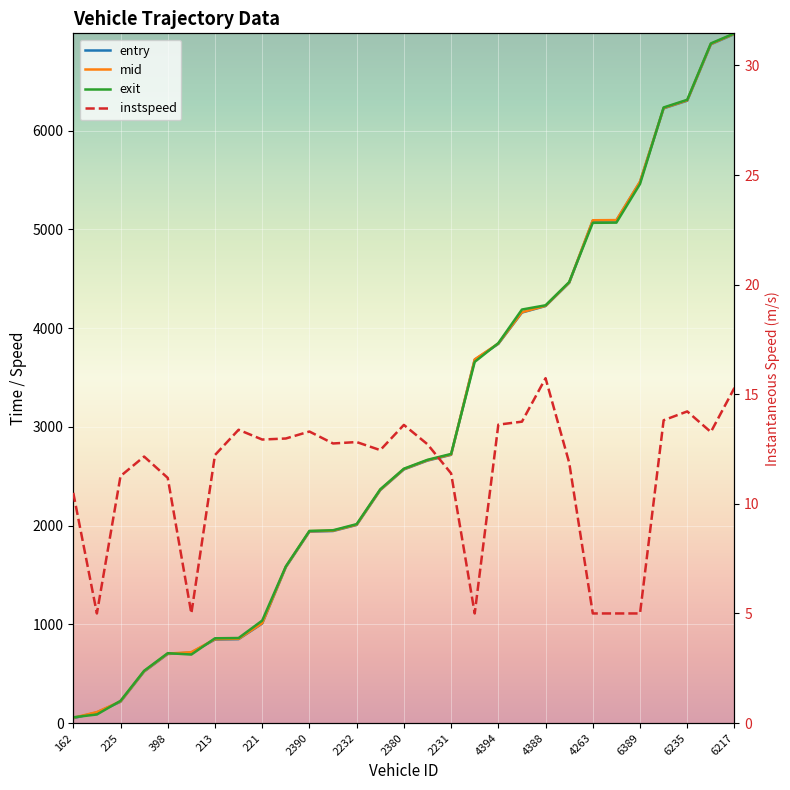

Reading left to right, transcribe all the data shown in this chart.

entry: 162=49.1	220=107.8	225=215.8	395=521.5	398=699.6	390=714.3	213=845.6	236=850.0	221=1007.9	186=1578.7	2390=1938.8	2256=1945.1	2232=2006.2	2244=2359.0	2380=2568.8	2263=2658.4	2231=2716.5	4223=3680.6	4394=3840.3	4206=4158.0	4388=4223.7	4187=4458.4	4263=5088.9	4202=5091.0	6389=5480.4	6253=6226.3	6235=6303.9	6240=6875.3	6217=6978.8
mid: 162=53.3	220=111.1	225=219.4	395=525.1	398=703.3	390=718.2	213=849.2	236=853.2	221=1011.3	186=1582.3	2390=1942.3	2256=1948.6	2232=2009.4	2244=2362.4	2380=2572.4	2263=2662.1	2231=2720.1	4223=3683.4	4394=3844.4	4206=4161.0	4388=4226.4	4187=4462.1	4263=5092.6	4202=5094.4	6389=5484.3	6253=6229.2	6235=6307.6	6240=6878.5	6217=6982.4
exit: 162=58.3	220=86.9	225=225.1	395=529.7	398=707.9	390=693.9	213=858.5	236=861.4	221=1038.0	186=1586.3	2390=1946.3	2256=1952.8	2232=2015.0	2244=2367.8	2380=2576.3	2263=2666.4	2231=2725.9	4223=3658.4	4394=3848.3	4206=4188.5	4388=4231.5	4187=4466.5	4263=5066.7	4202=5068.6	6389=5460.2	6253=6235.0	6235=6312.7	6240=6883.8	6217=6985.9
instspeed: 162=10.5	220=5.0	225=11.3	395=12.2	398=11.2	390=5.0	213=12.2	236=13.4	221=12.9	186=13.0	2390=13.3	2256=12.8	2232=12.8	2244=12.5	2380=13.6	2263=12.7	2231=11.4	4223=5.0	4394=13.6	4206=13.7	4388=15.7	4187=11.9	4263=5.0	4202=5.0	6389=5.0	6253=13.8	6235=14.2	6240=13.3	6217=15.3